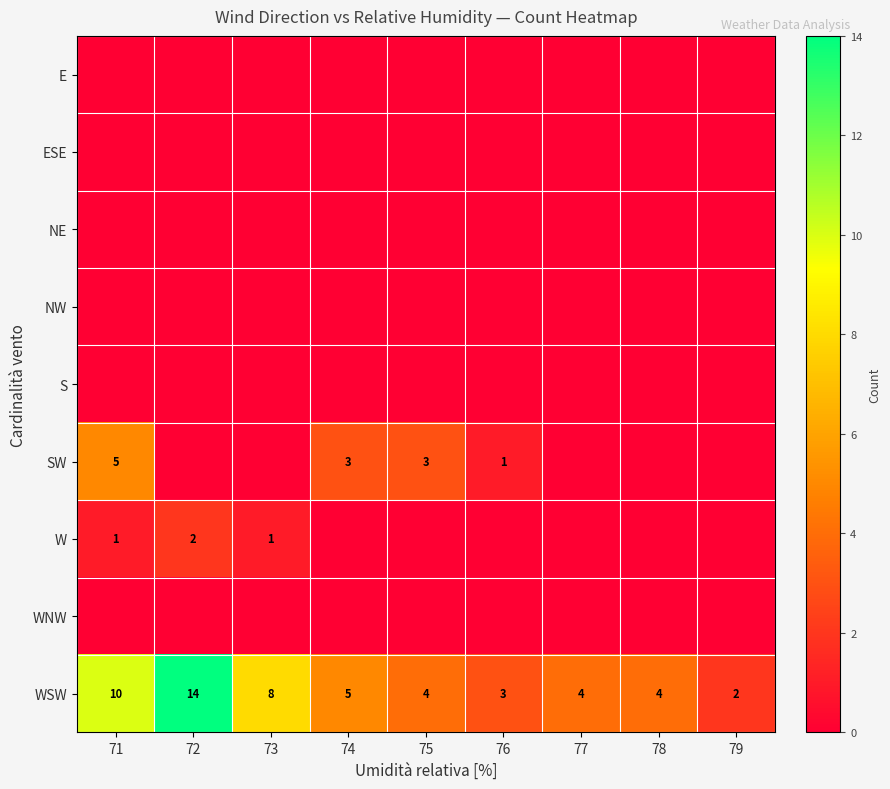

The WSW series shows 1 at 79. True or false?

False